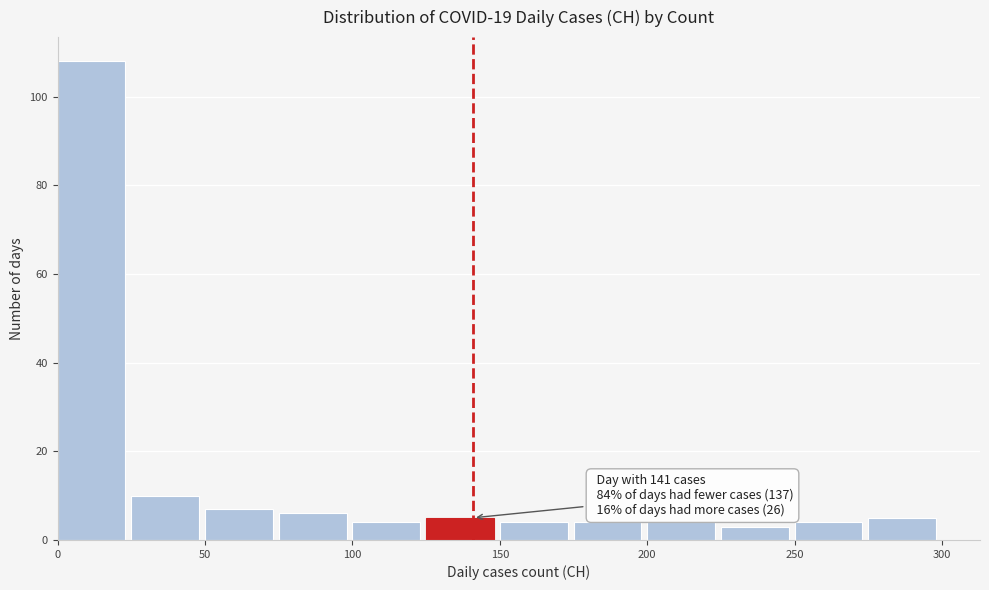

Over which range of the x-axis is the bar tallest?

0 to 25